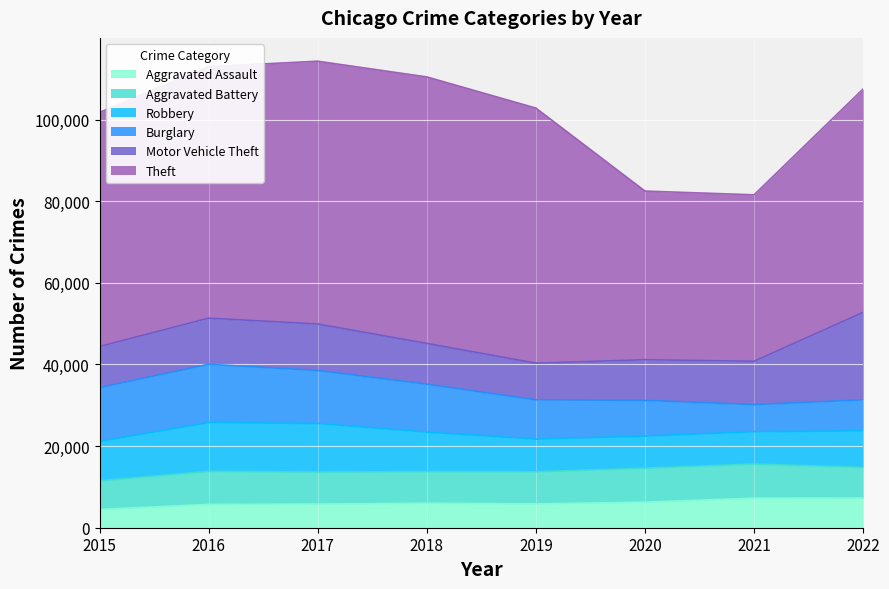

What is the difference between the highest and lowest values at 2020?

35051